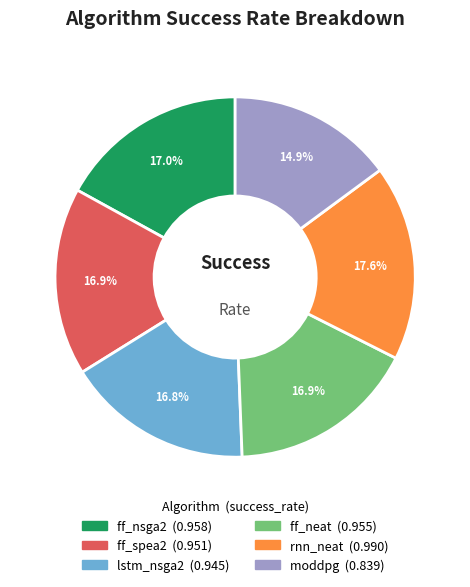

Is the sum of ff_nsga2 and rnn_neat greater than half?

No